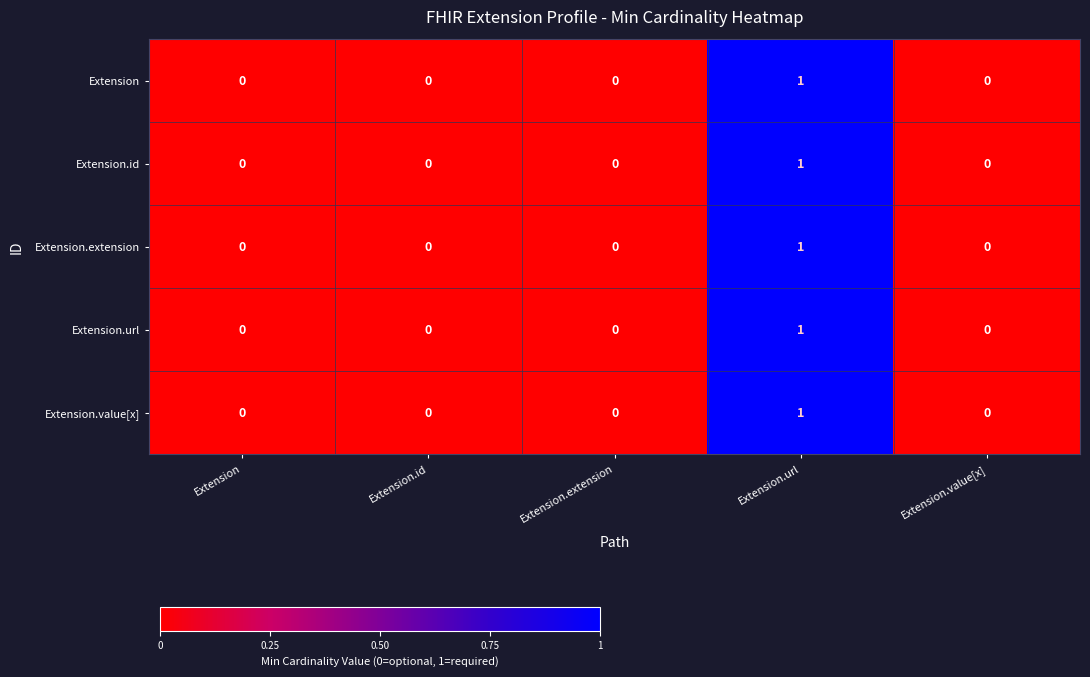

At which category is the sum across all series the highest?

Extension.url